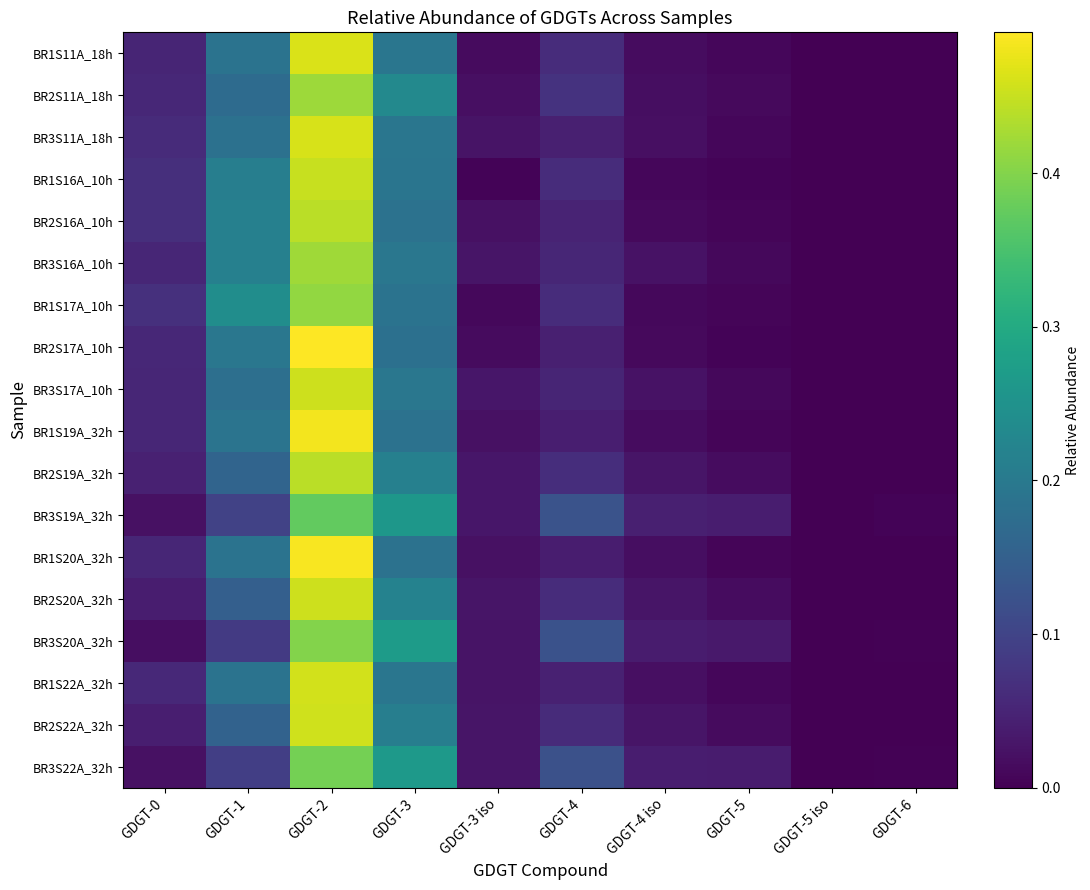

Rank the series by their maximum value, from highest to lowest.

BR2S17A_10h, BR1S20A_32h, BR1S19A_32h, BR1S11A_18h, BR3S11A_18h, BR1S22A_32h, BR2S22A_32h, BR2S20A_32h, BR3S17A_10h, BR1S16A_10h, BR2S19A_32h, BR2S16A_10h, BR3S16A_10h, BR2S11A_18h, BR1S17A_10h, BR3S20A_32h, BR3S22A_32h, BR3S19A_32h